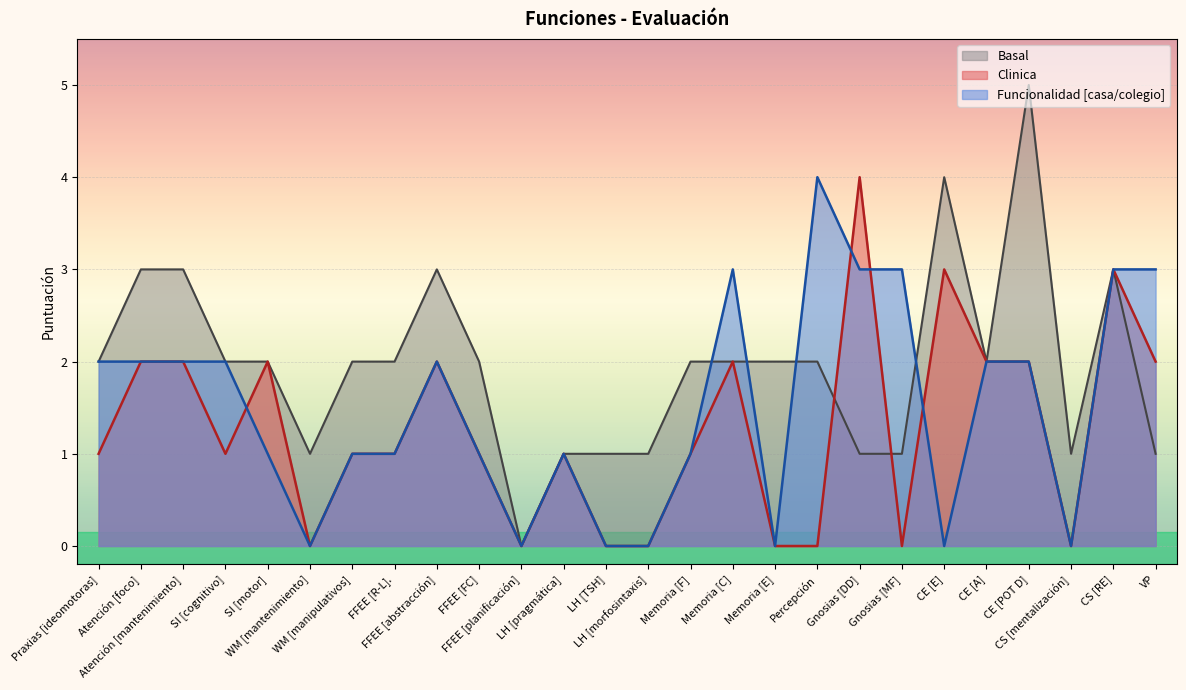

At which label does Funcionalidad [casa/colegio] first exceed 2?

Memoria [C]